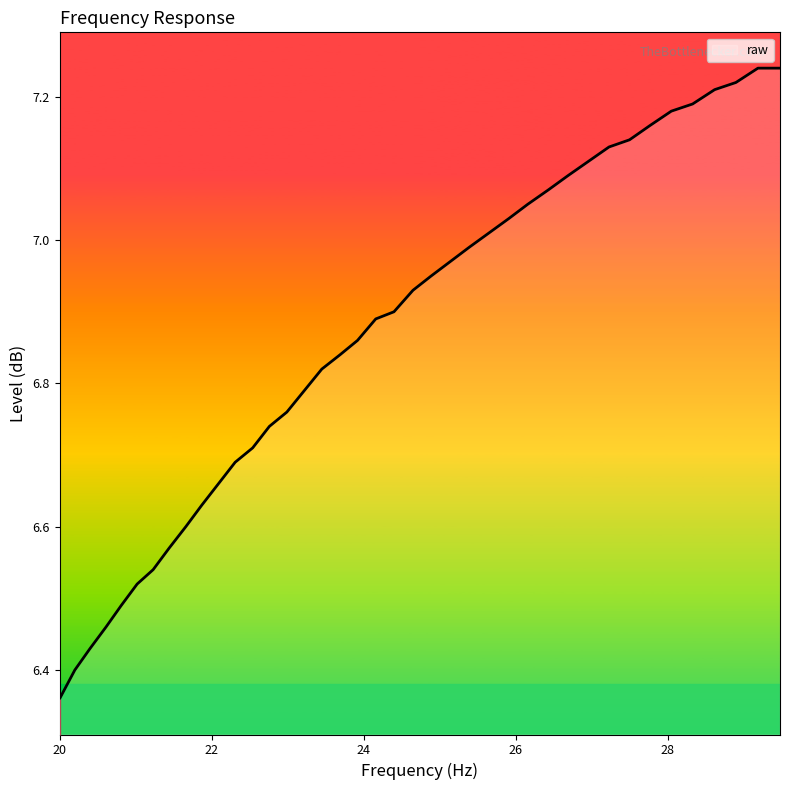

What is the difference between the maximum and minimum values?

0.9